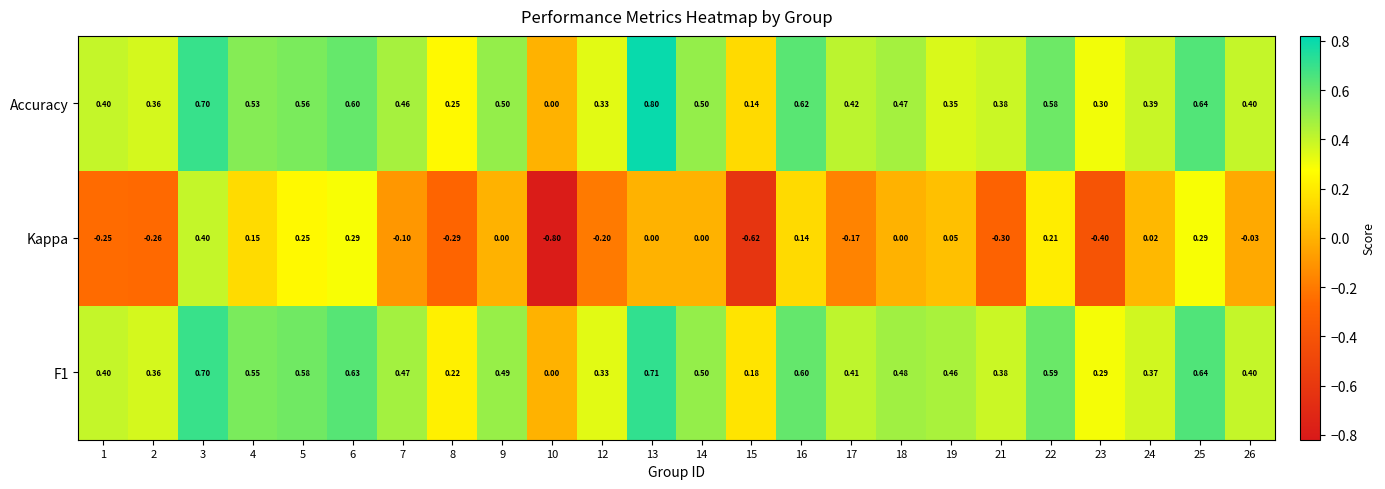

Count the number of data series in this chart.

3